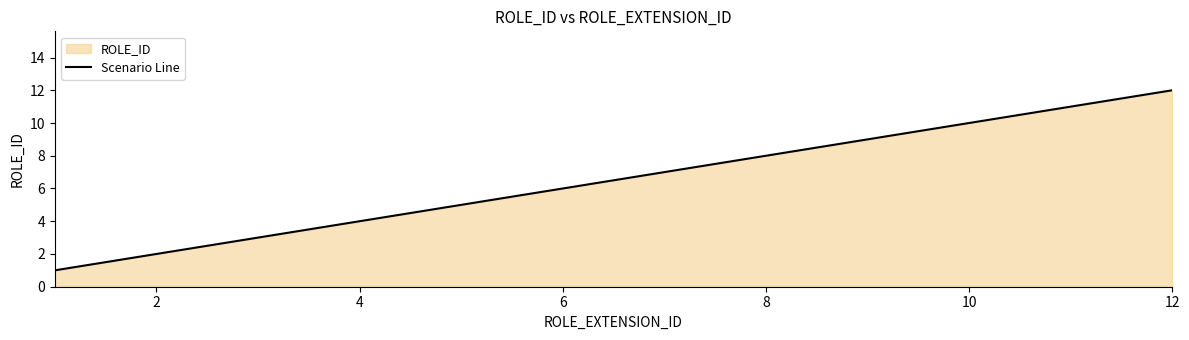

How many lines are shown in the chart?

1